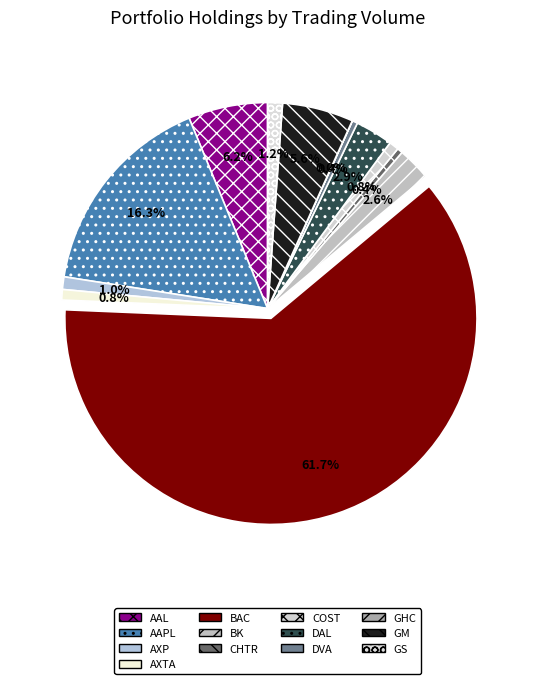

How many segments does this pie chart have?

13